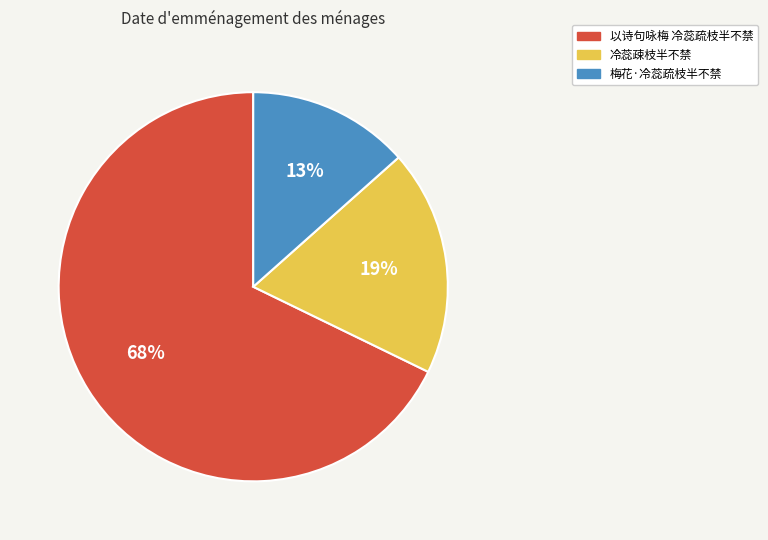

To the nearest percent, what portion does 梅花·冷蕊疏枝半不禁 represent?

13%